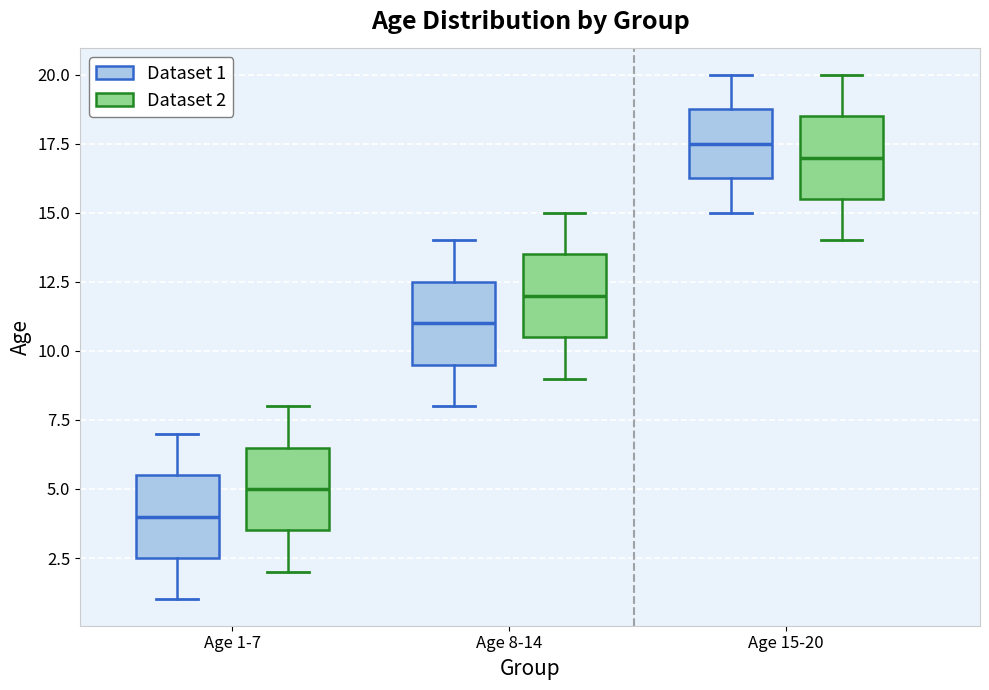

Reading left to right, read every box against the y-axis: the position of its median line, the range the box covers, and the ends of its whiskers. The values are not printed on the chart, so give them approximately, as read against the axis.

Age 1-7 (Dataset 1): median 4.0, box 2.5 to 5.5, whiskers 1.0 to 7.0
Age 1-7 (Dataset 2): median 5.0, box 3.5 to 6.5, whiskers 2.0 to 8.0
Age 8-14 (Dataset 1): median 11.0, box 9.5 to 12.5, whiskers 8.0 to 14.0
Age 8-14 (Dataset 2): median 12.0, box 10.5 to 13.5, whiskers 9.0 to 15.0
Age 15-20 (Dataset 1): median 17.5, box 16.5 to 19.0, whiskers 15.0 to 20.0
Age 15-20 (Dataset 2): median 17.0, box 15.5 to 18.5, whiskers 14.0 to 20.0